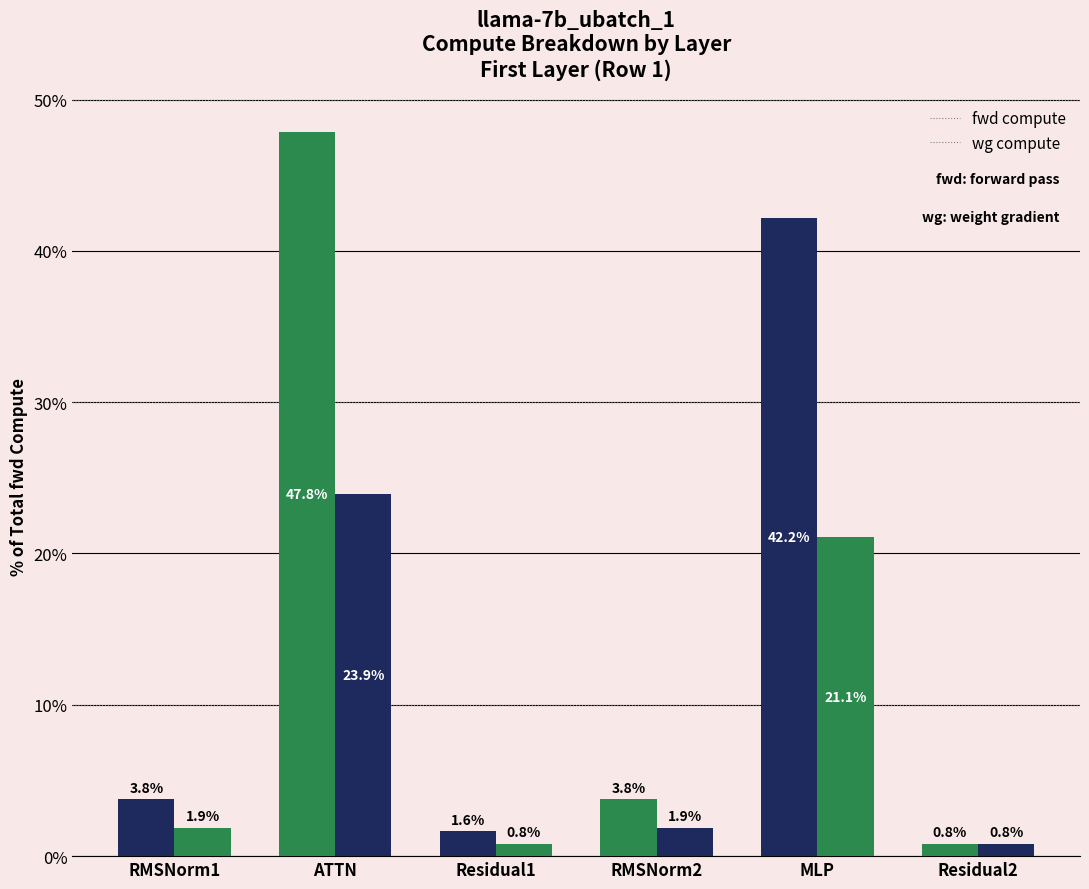

What is the value of the fwd compute bar at the 4th from the left?

3.8